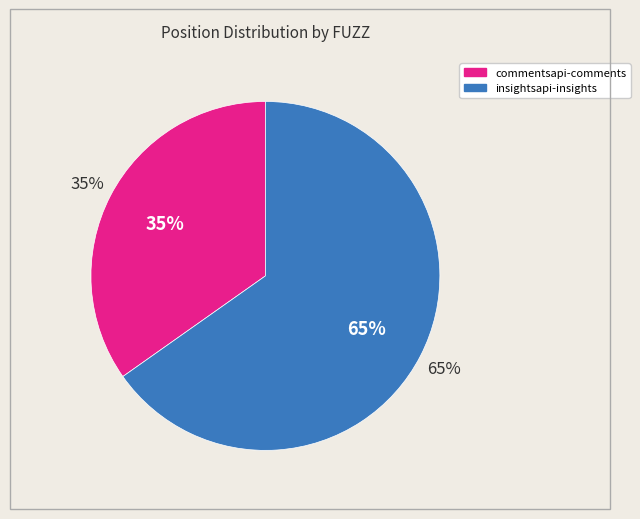

Do commentsapi-comments.sbox.officevibe.com and insightsapi-insights.sbox.officevibe.com together represent more than half of the pie?

Yes